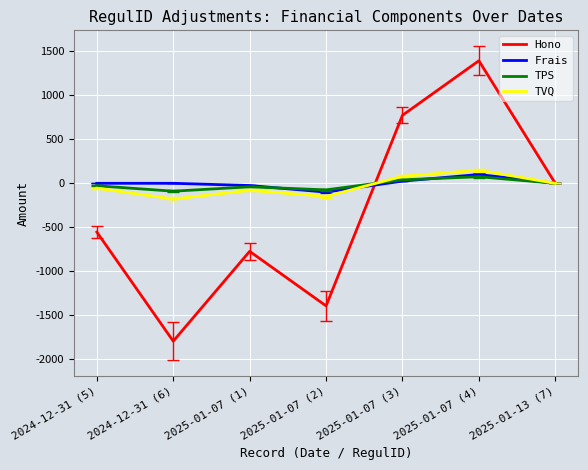

Count the Frais values in the range -25 to 25.

5